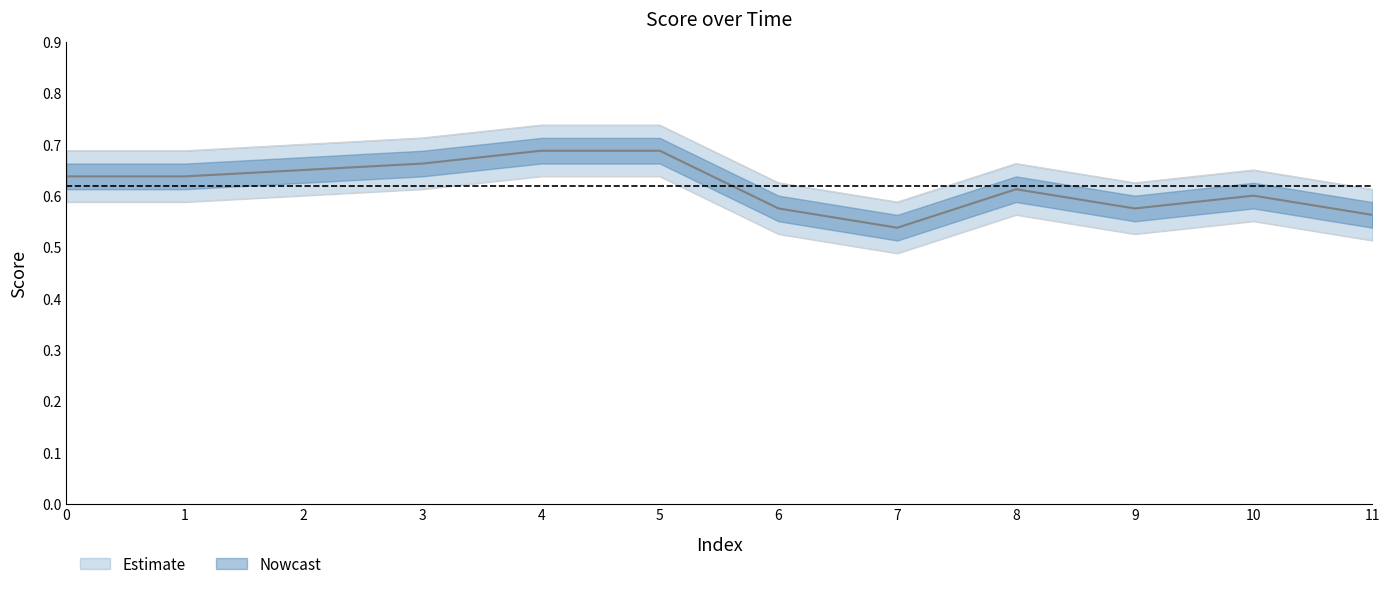

The score_lower series shows 0.9 at 10. True or false?

False